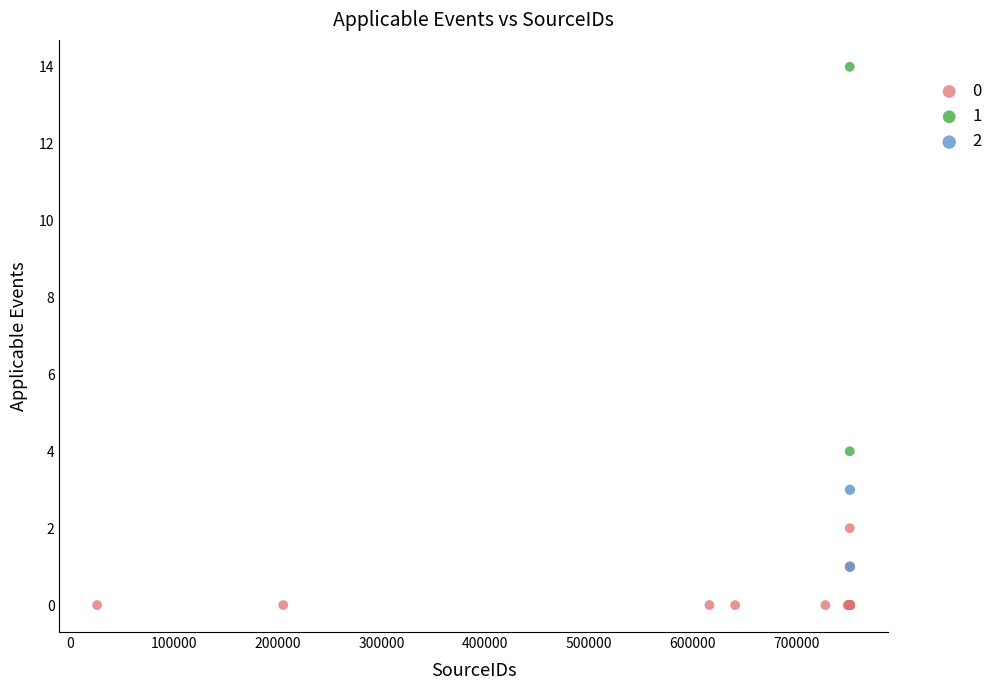

Which series has the largest Y range (max minus min)?

1